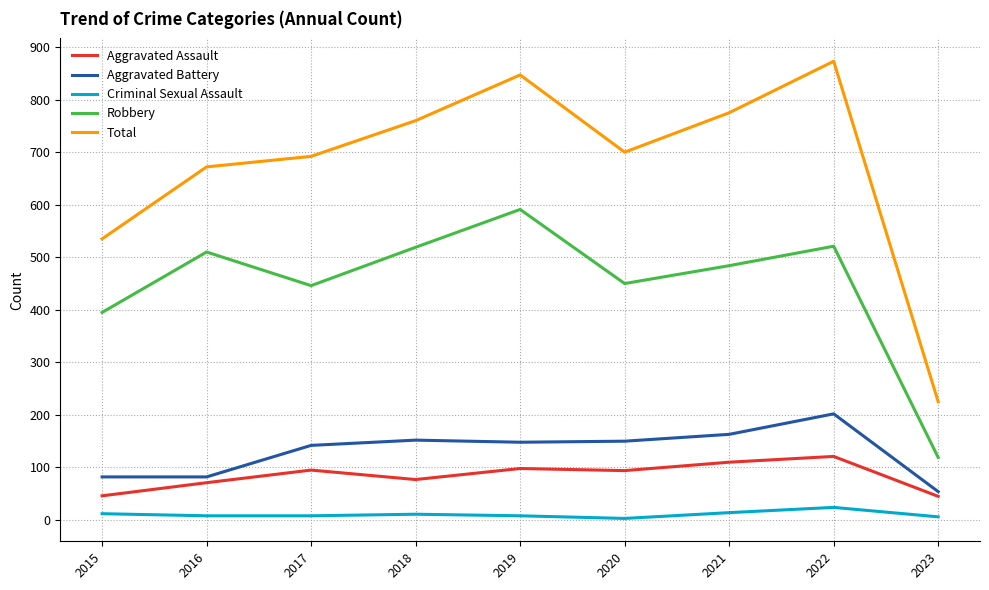

Which series changed the most between 2017 and 2018?

Robbery